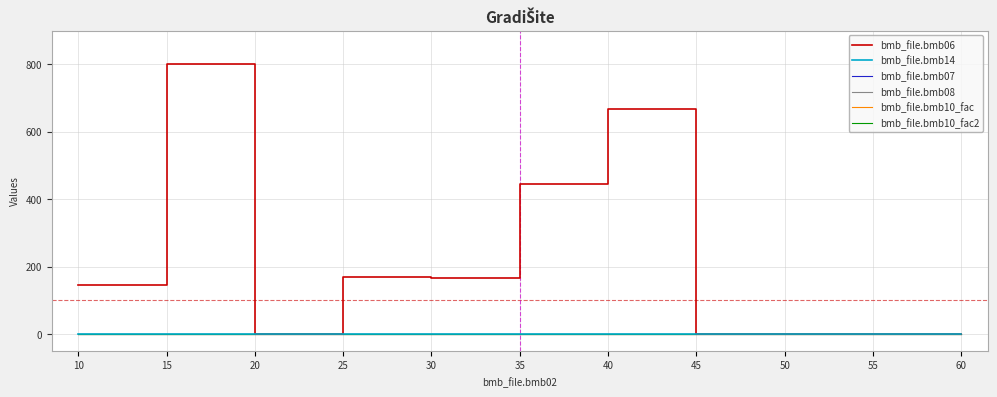

True or false: bmb_file.bmb08 and bmb_file.bmb14 intersect in this chart.

False